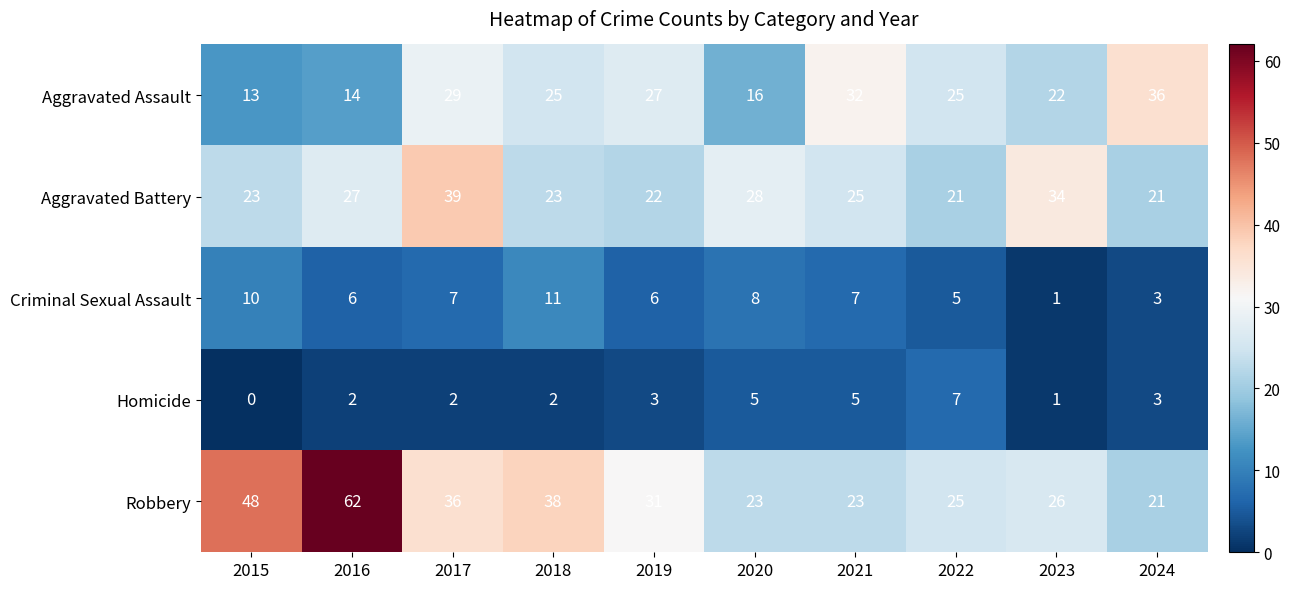

Which series changed the most between 2015 and 2021?

Robbery